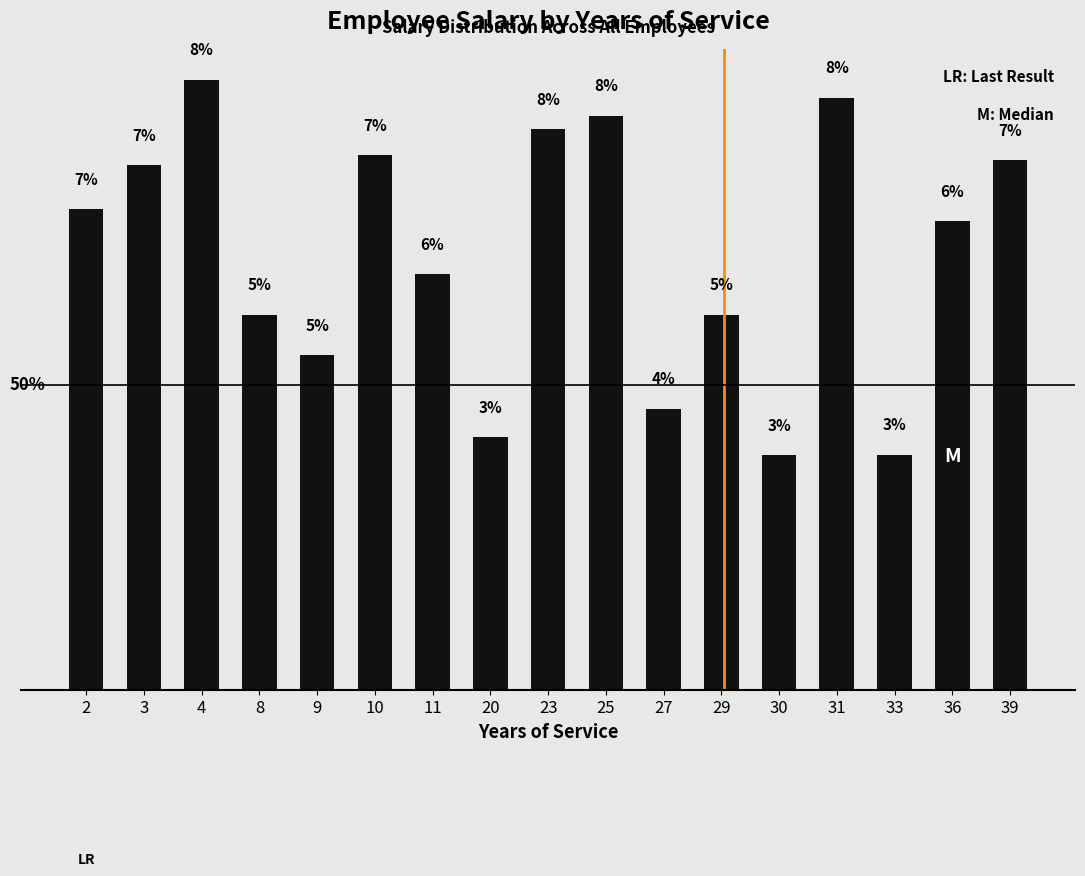

Is it true that the value at 20 is 5.3?

False